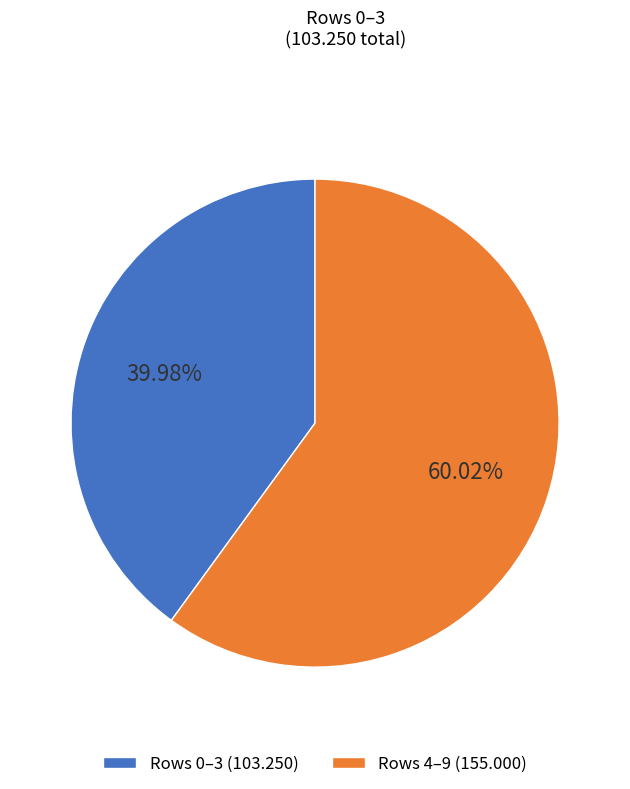

Which has a higher value, Rows 0–3 (103.250) or Rows 4–9 (155.000)?

Rows 4–9 (155.000)